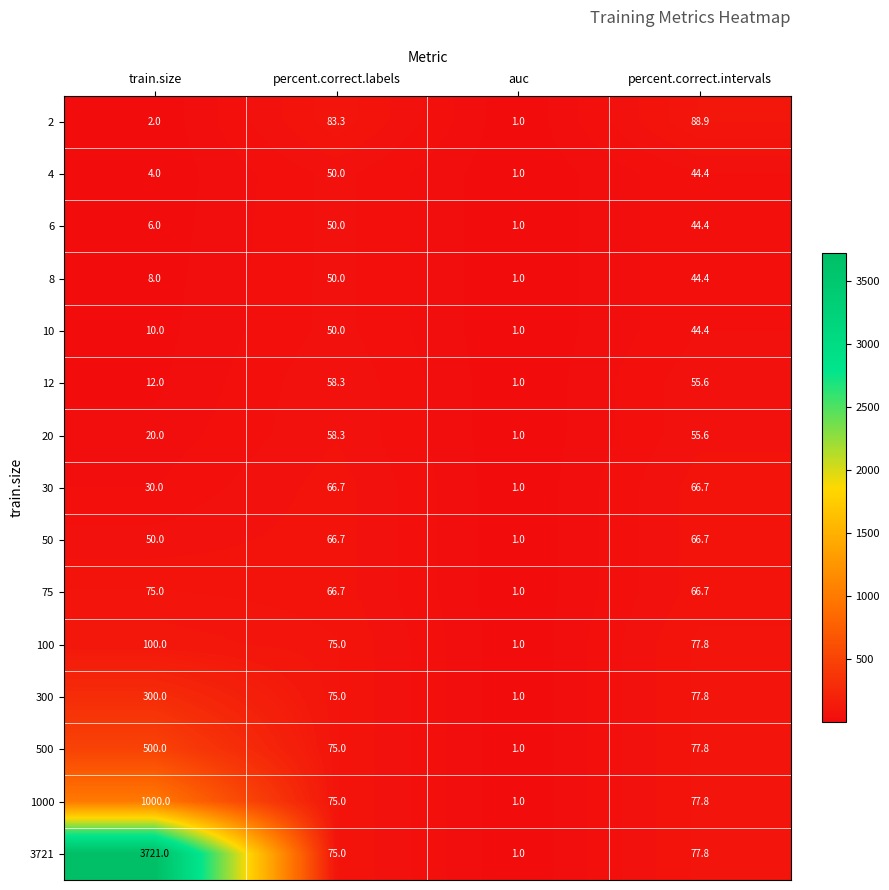

At which category is the sum across all series the highest?

train.size